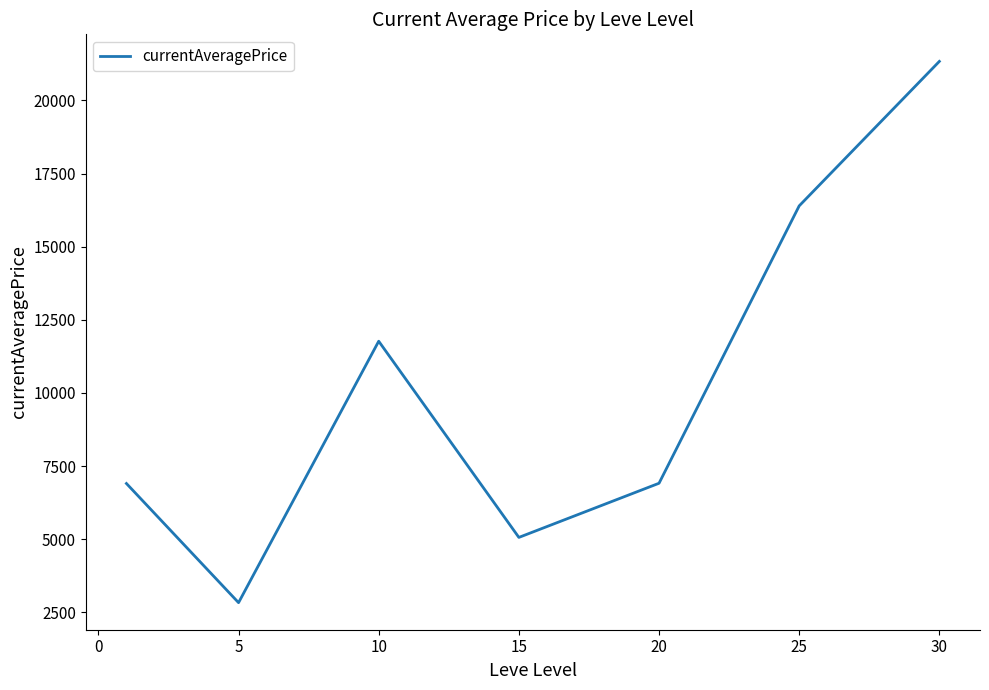

What is the sum of all values?

71218.9